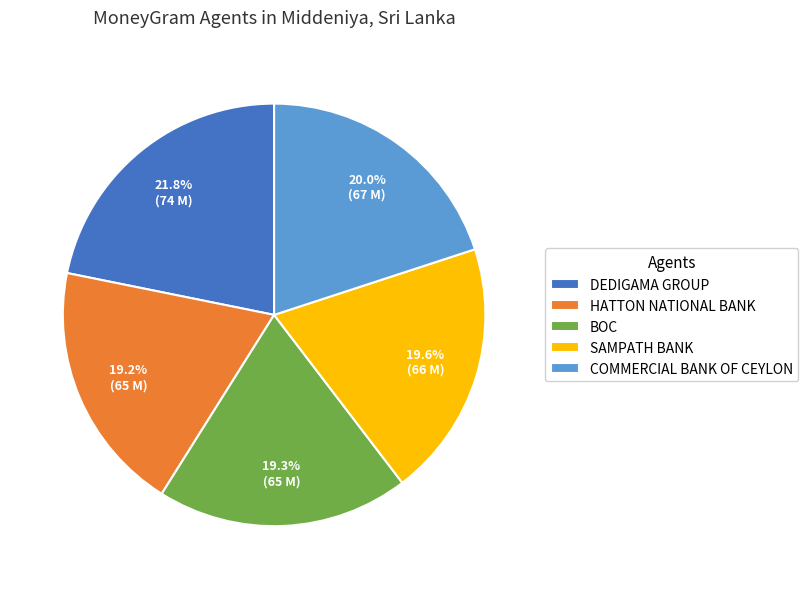

To the nearest percent, what is the average slice percentage?

20%